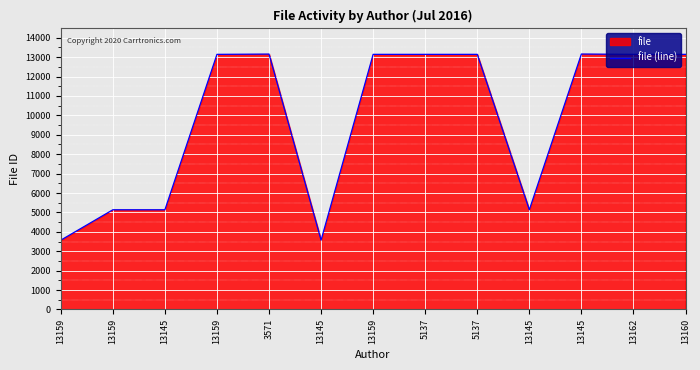

What is the difference between the maximum and second lowest values?

9590